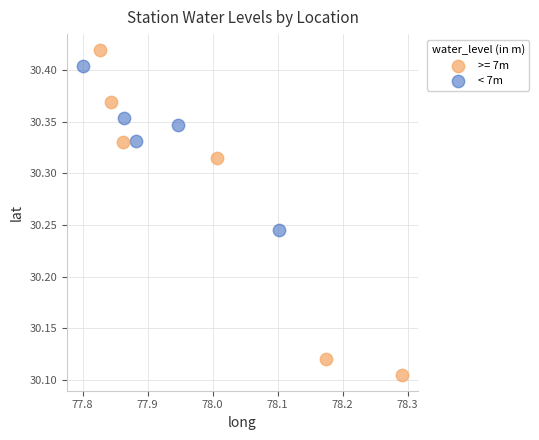

Which series contains the highest Y value?

>= 7m